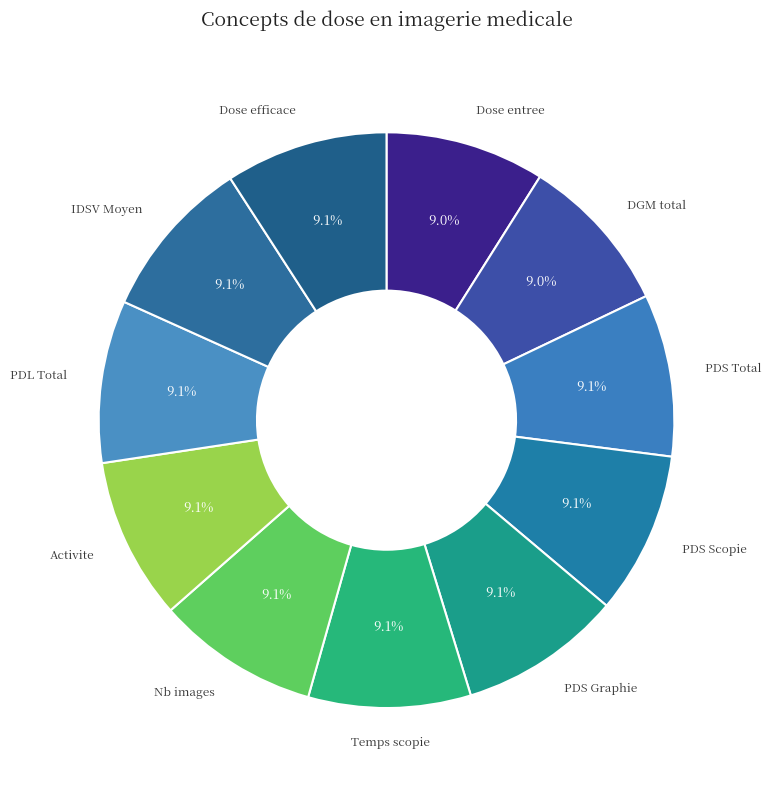

Count the number of slices in the pie.

11